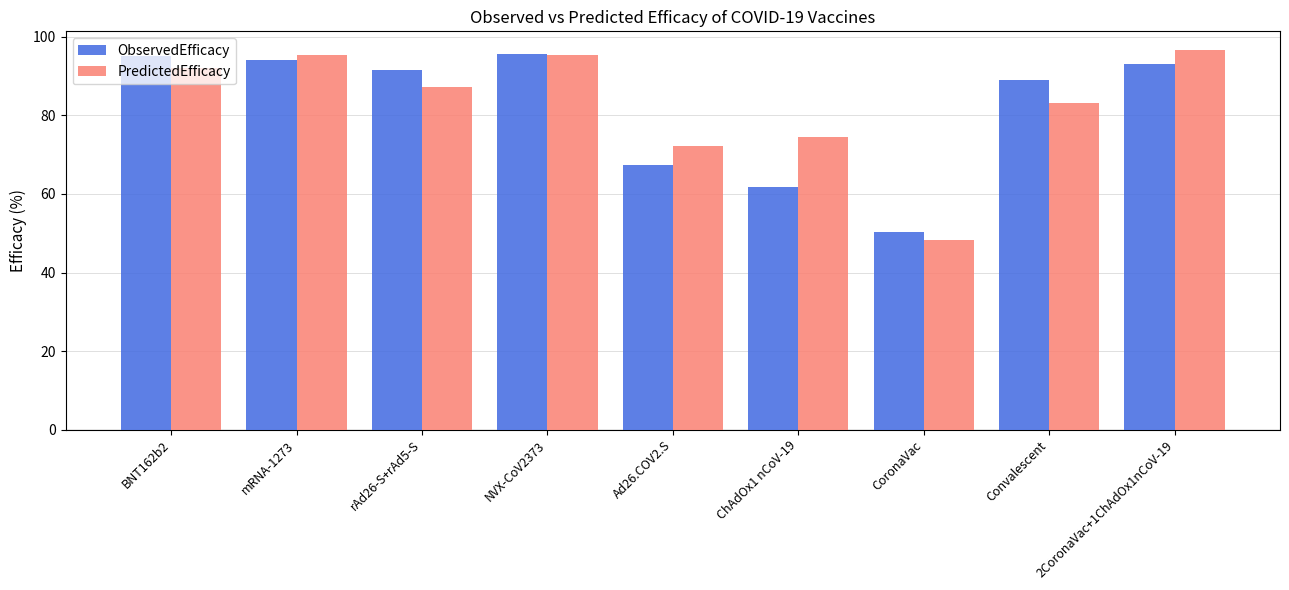

The ObservedEfficacy series shows 92.4 at ChAdOx1 nCoV-19. True or false?

False